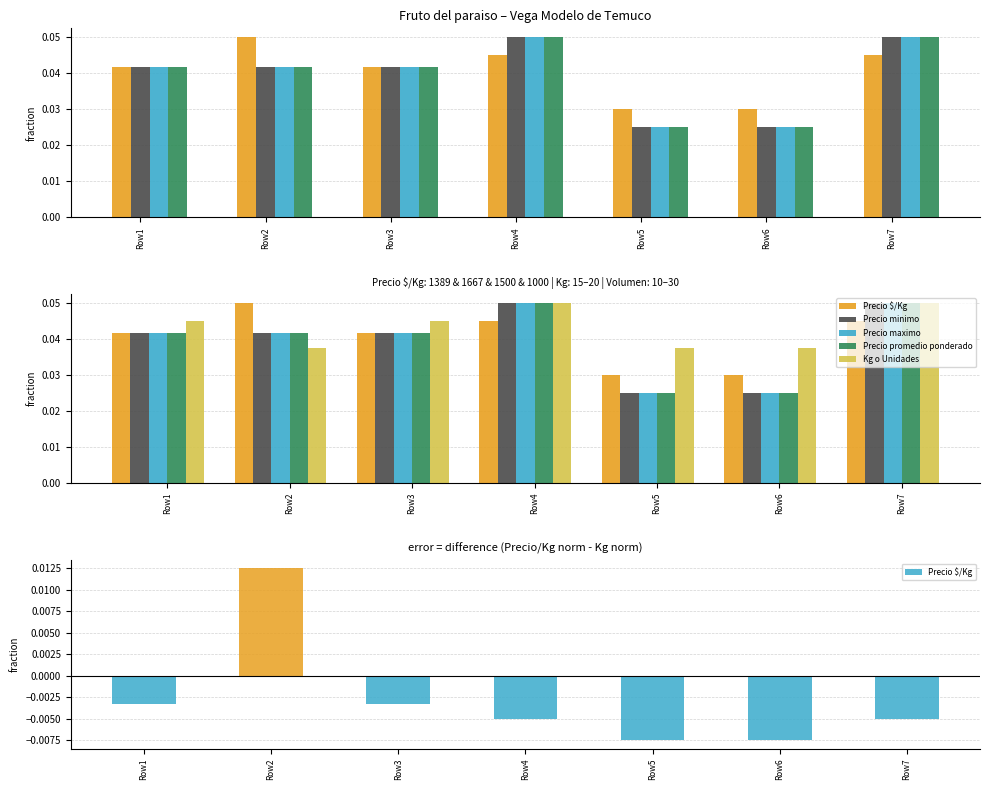

What is the sum of the Precio promedio ponderado values at Row4 and Row7?

0.1